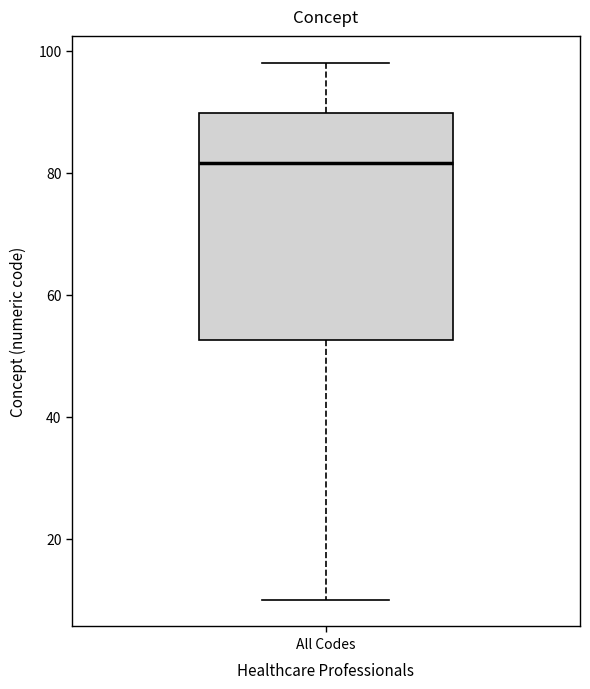

Transcribe this box plot: give where the median line is, the range the box spans, and where the two whiskers end, as read against the y-axis. The values are not printed on the chart, so give them approximately, as read against the axis.

median 82, box 52 to 90, whiskers 10 to 98